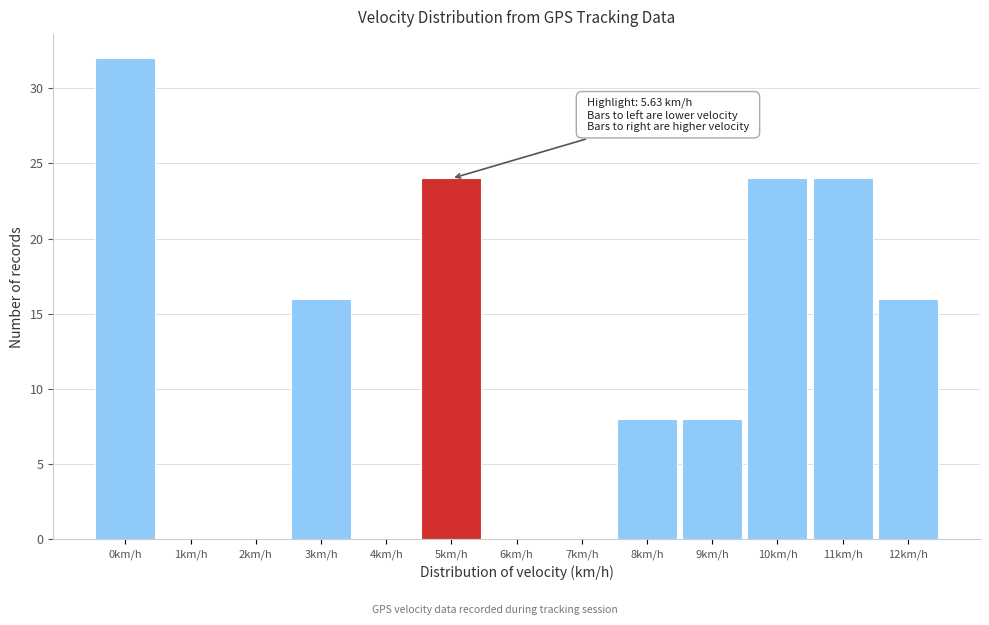

Reading right to left, what are all the values shown in this chart?

12km/h=16	11km/h=24	10km/h=24	9km/h=8	8km/h=8	7km/h=0	6km/h=0	5km/h=24	4km/h=0	3km/h=16	2km/h=0	1km/h=0	0km/h=32